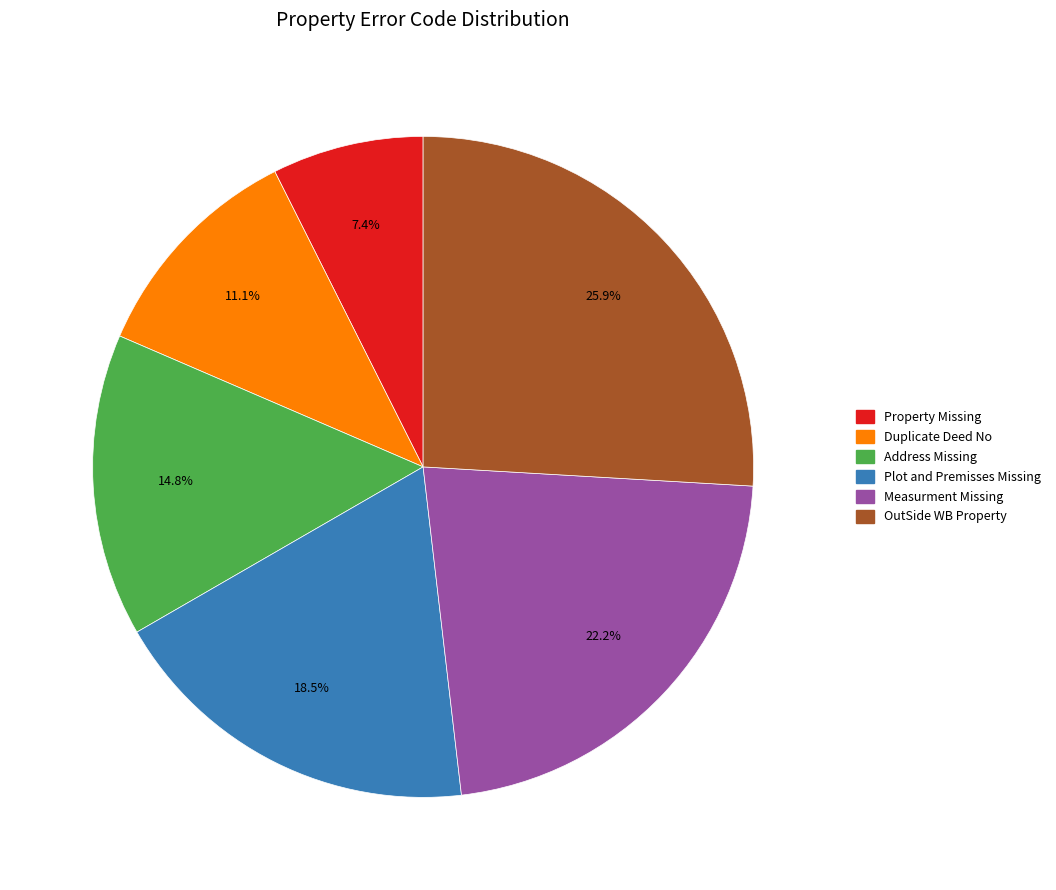

True or false: Duplicate Deed No accounts for 1% of the total.

False